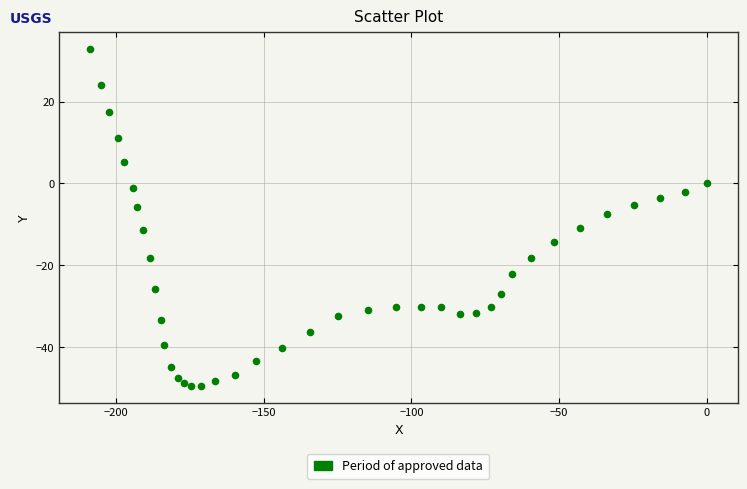

What is the range of X values (max minus min)?

208.8